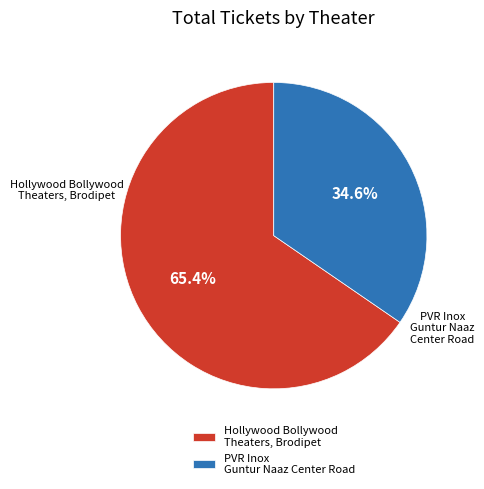

Is Hollywood Bollywood Theaters, Brodipet the majority of the pie?

Yes